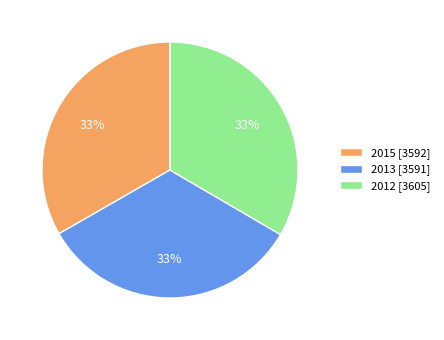

True or false: 2015 accounts for 43% of the total.

False